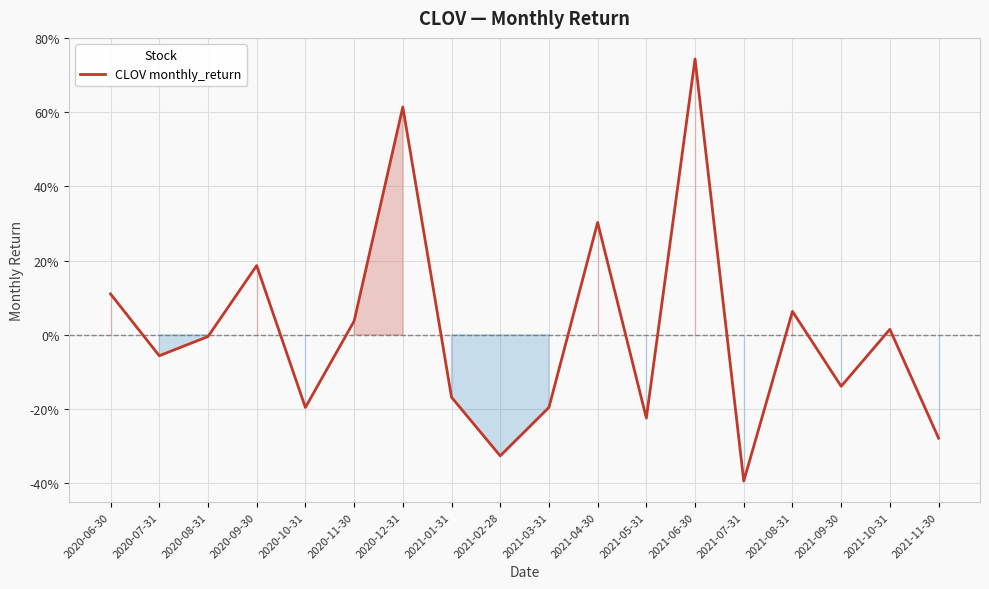

Does the chart display data point markers on the line(s)?

No